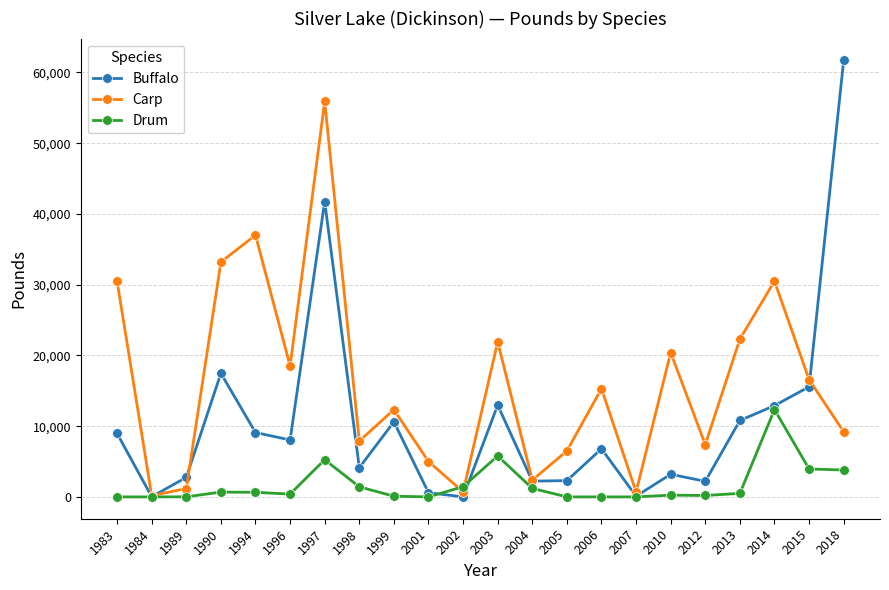

What is the spread (max minus min) of values at 1999?

12230